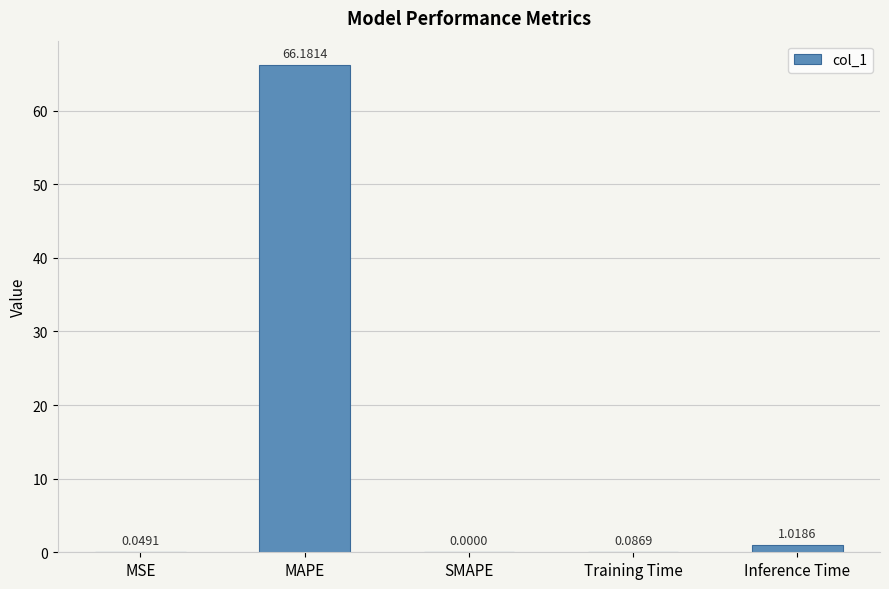

Which label corresponds to the largest value in the chart?

MAPE